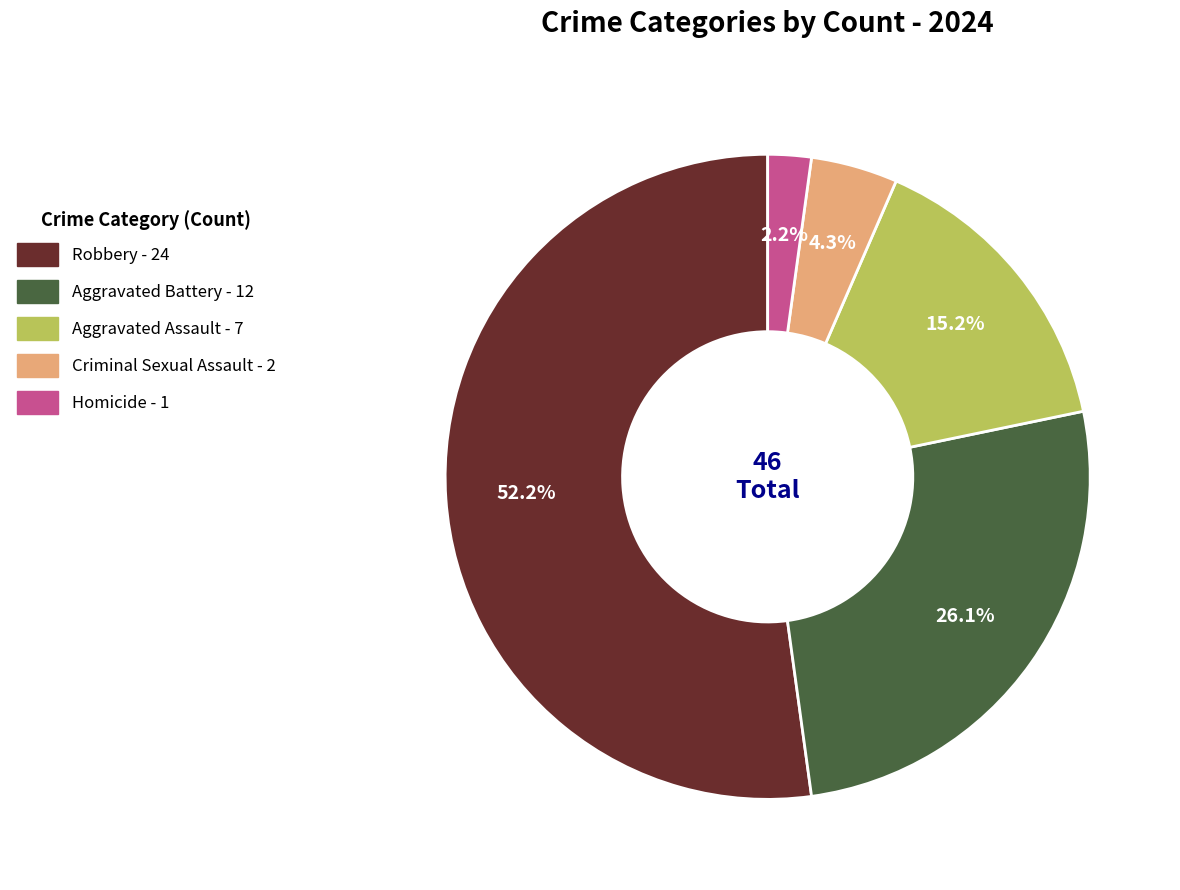

What is the largest slice in the pie chart?

Robbery